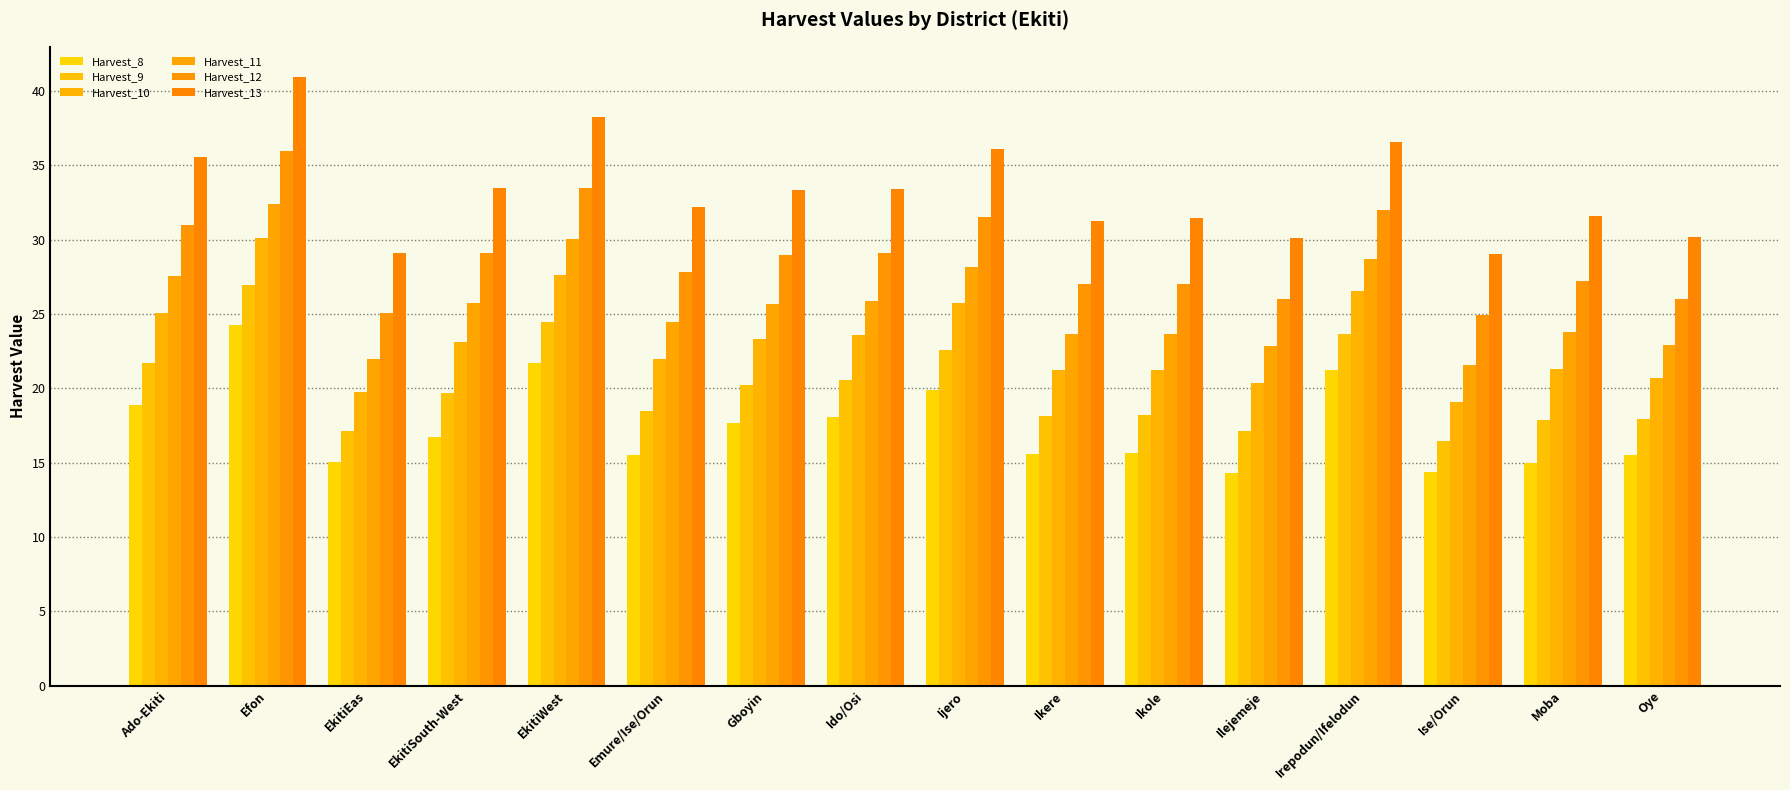

Which series has the largest total across all categories?

Harvest_13